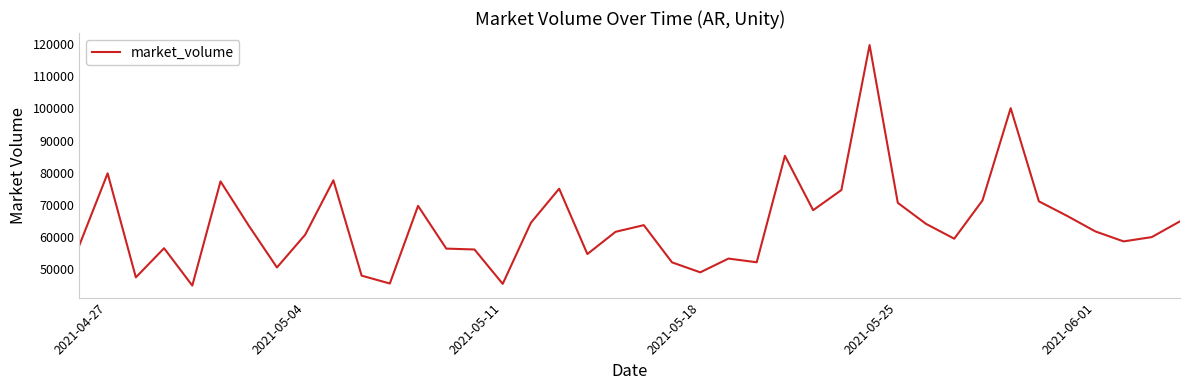

What is the smallest value displayed?

44923